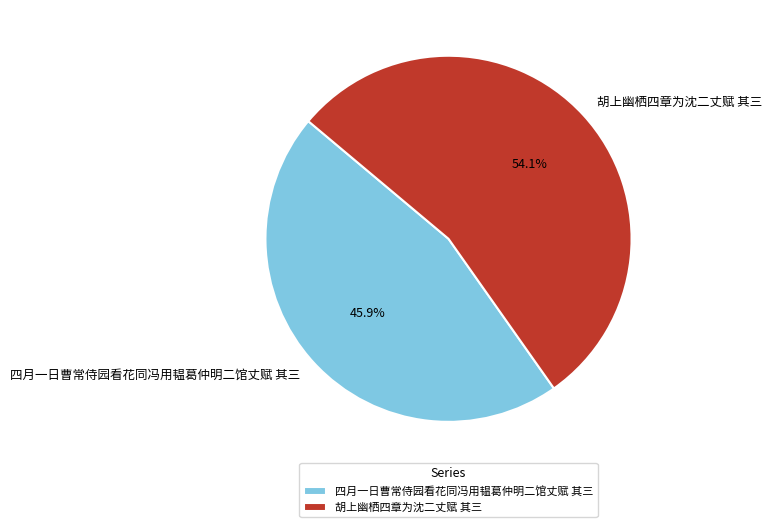

What percentage is the 胡上幽栖四章为沈二丈赋 其三 slice, to the nearest percent?

54%